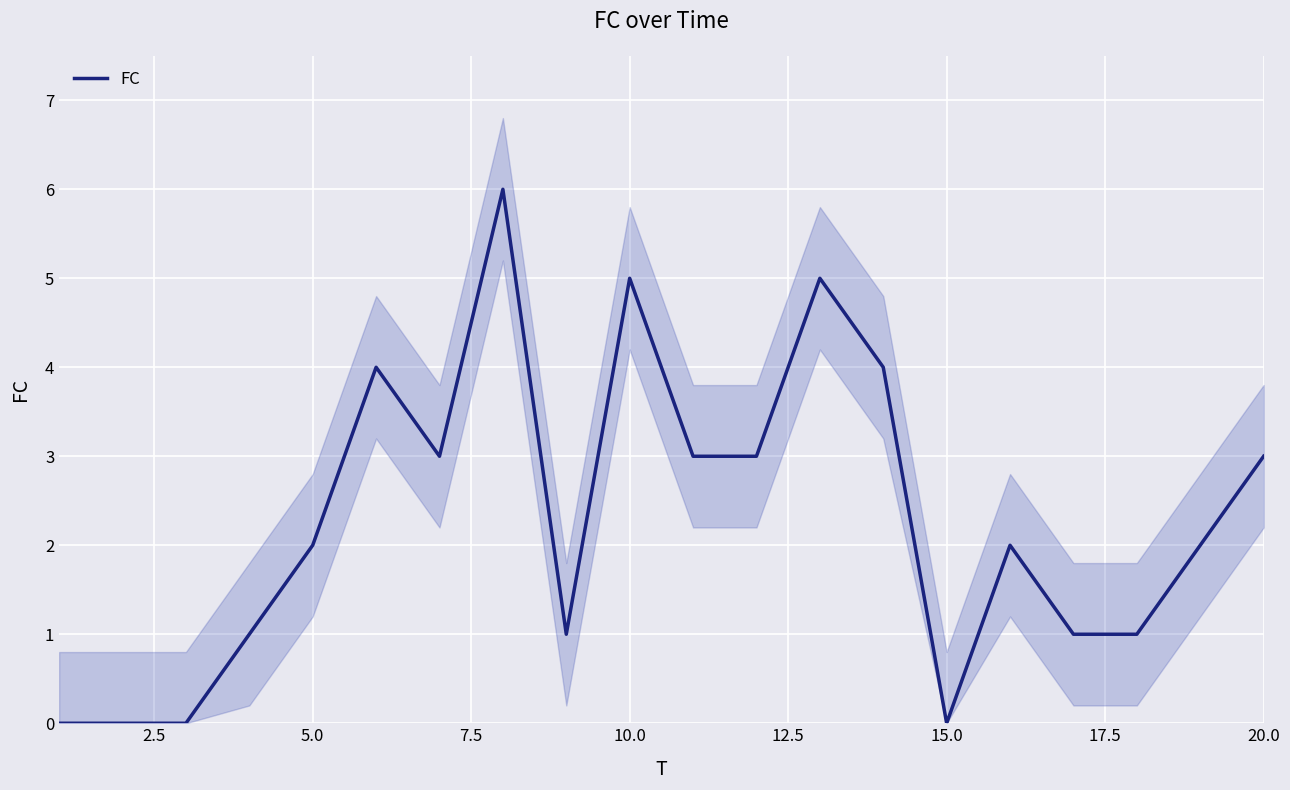

Reading left to right, list all the values displayed in this chart.

0	0	0	1	2	4	3	6	1	5	3	3	5	4	0	2	1	1	2	3